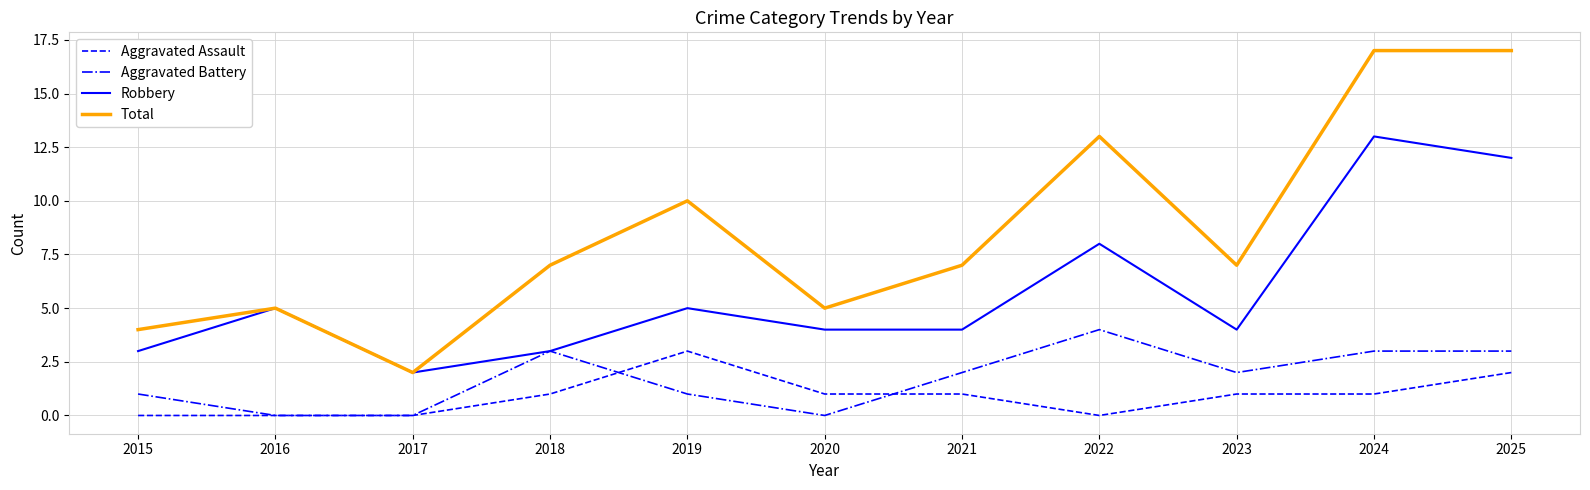

Is the value of Aggravated Assault at 2018 greater than the value of Aggravated Battery at 2023?

No